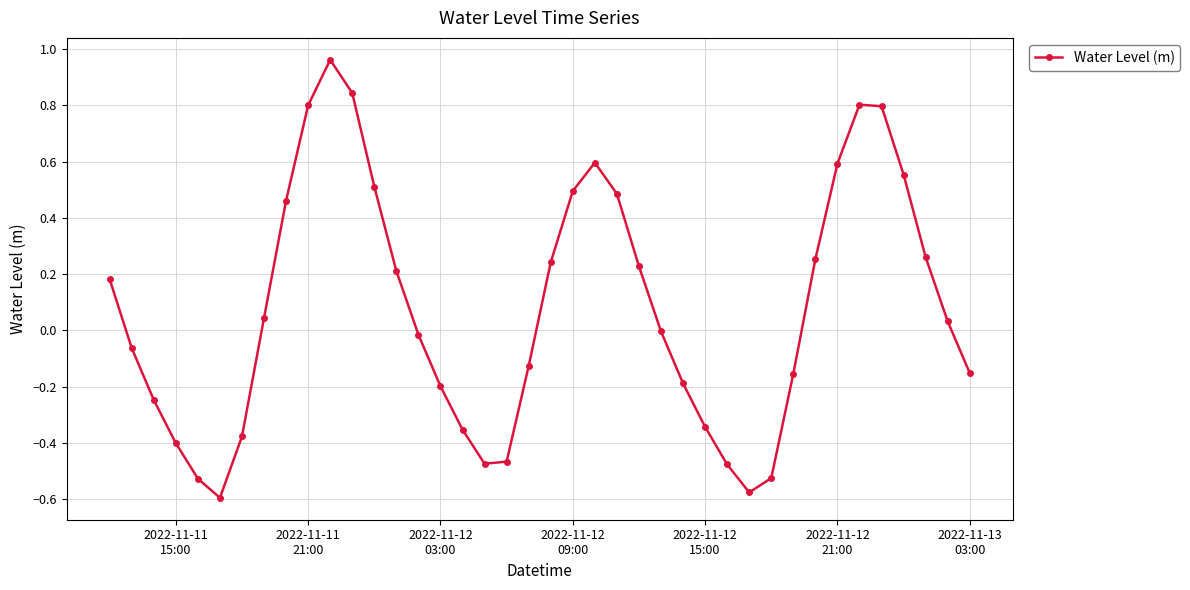

True or false: there are more than 0 points higher than both neighbors.

True